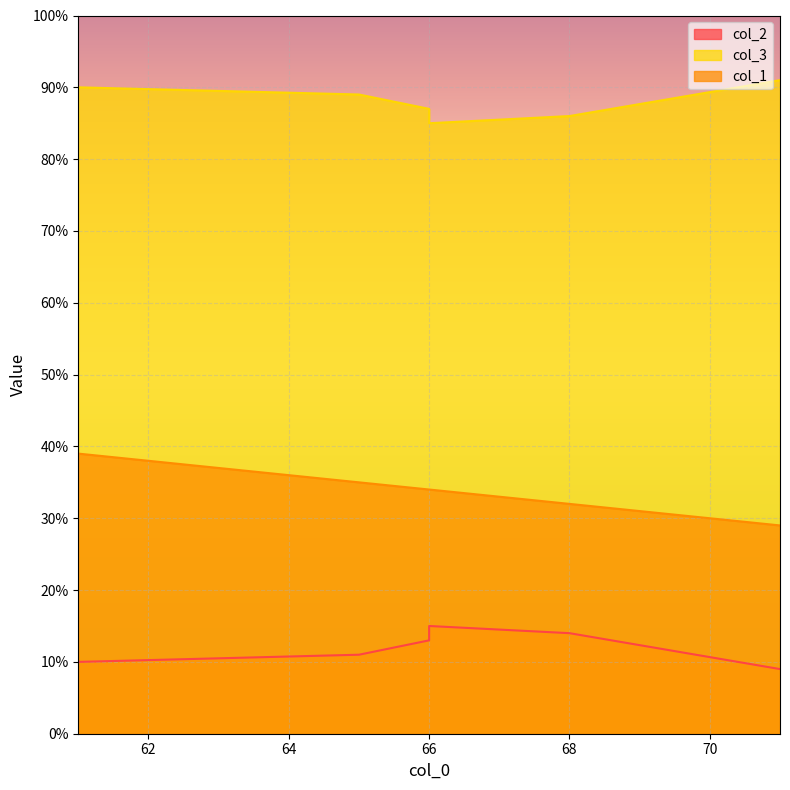

True or false: col_3 has more than 1 interior local peaks.

False